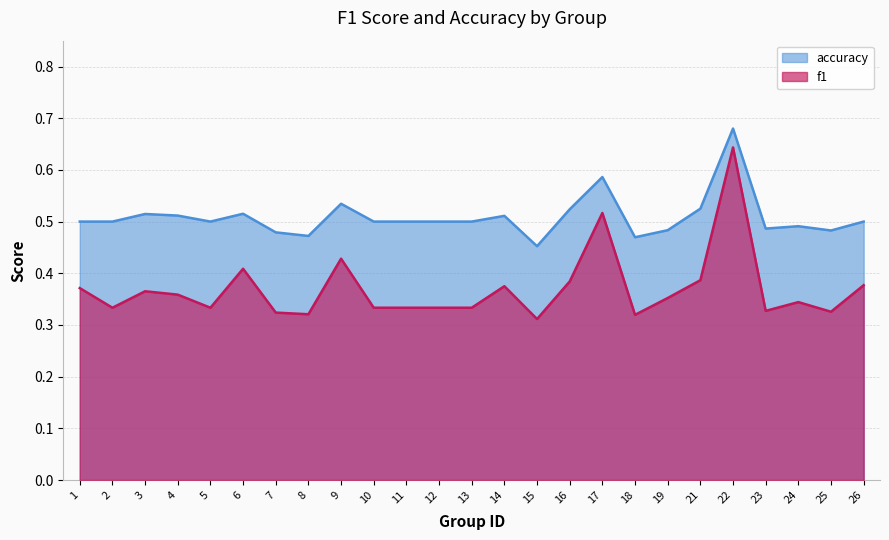

True or false: f1 has more than 0 interior local peaks.

True